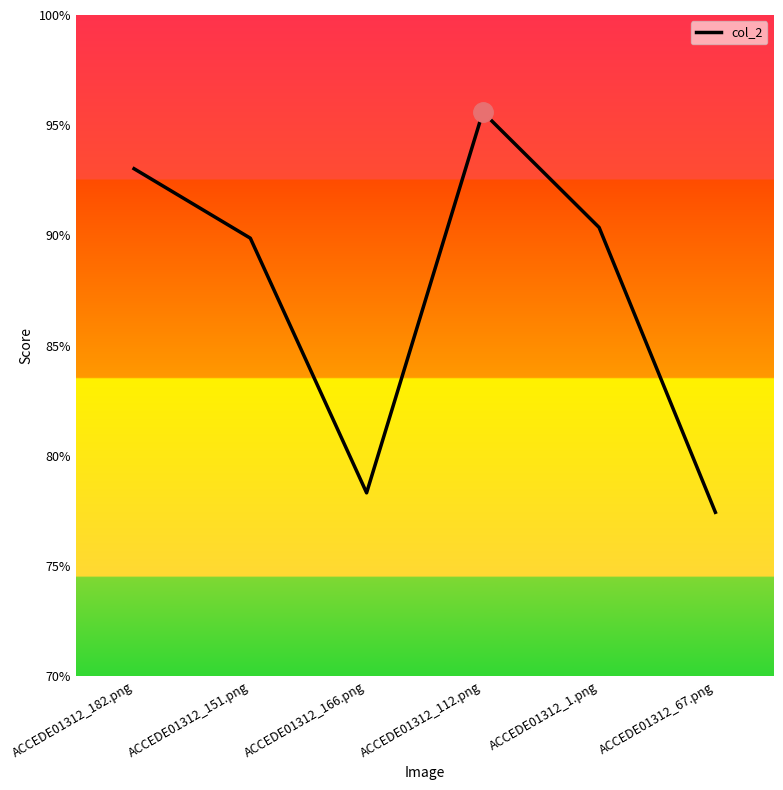

The chart shows a value of 0.9 at ACCEDE01312_182.png. True or false?

True